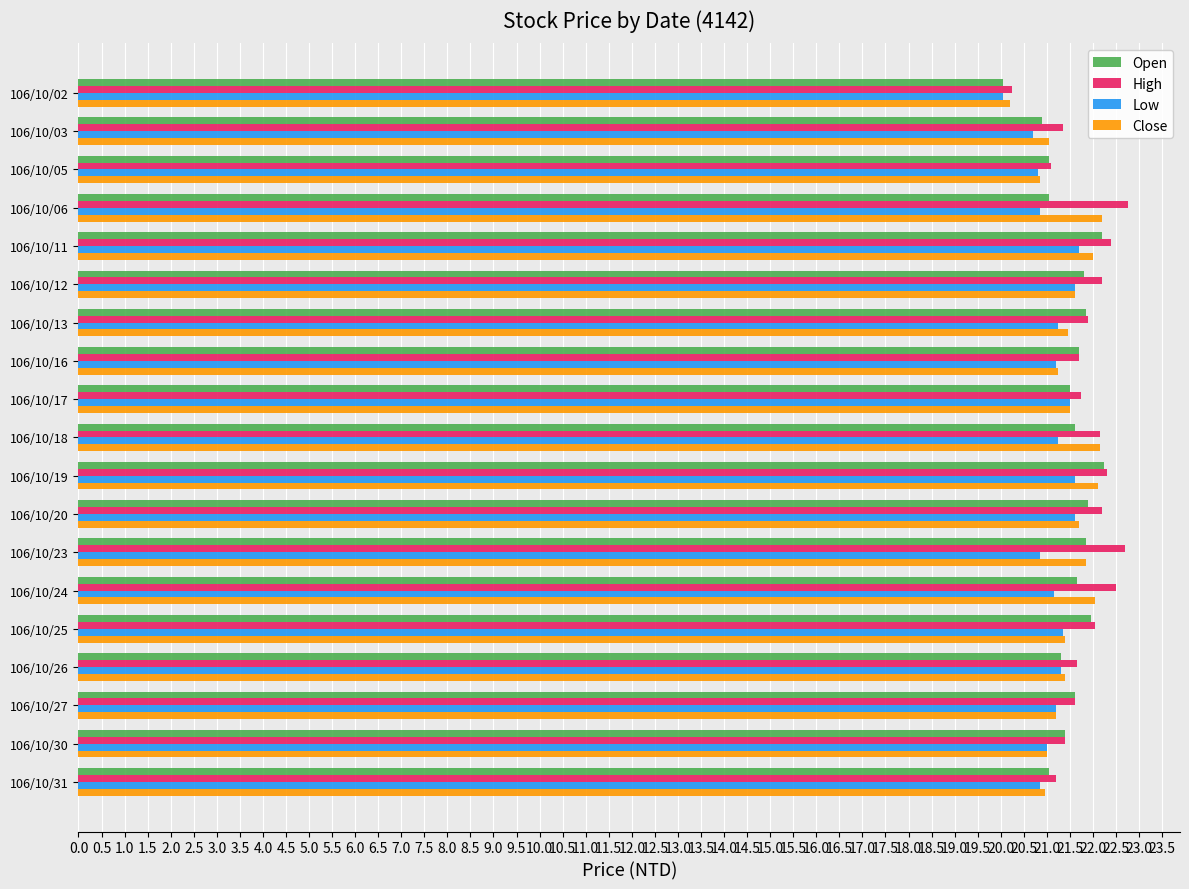

What is the maximum value shown in the chart?

22.8